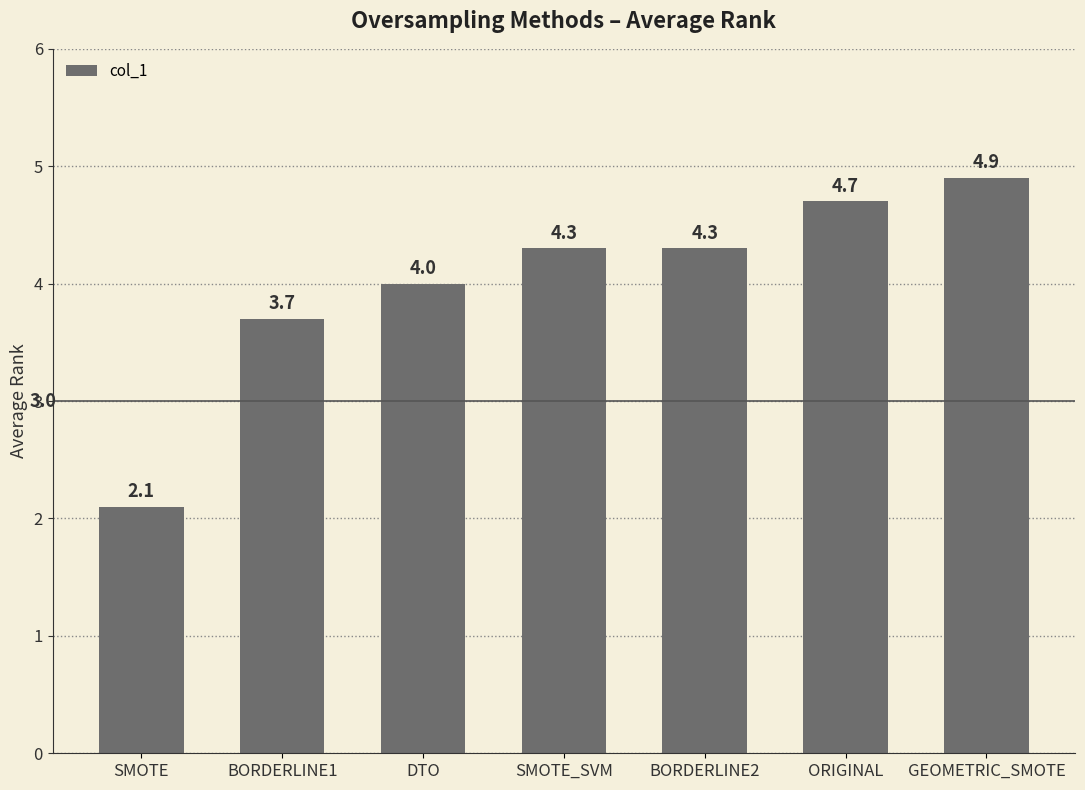

At which label is the value closest to 3?

BORDERLINE1